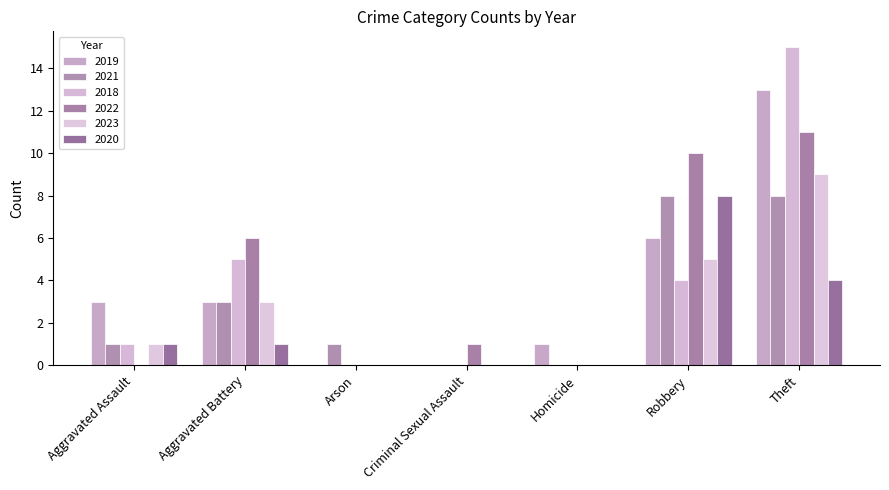

What position from the right is Arson?

5